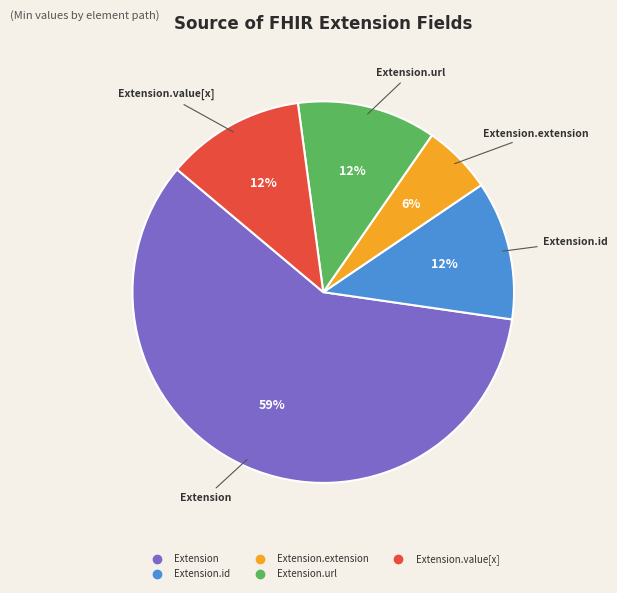

Is there any slice that represents more than half of the pie?

Yes